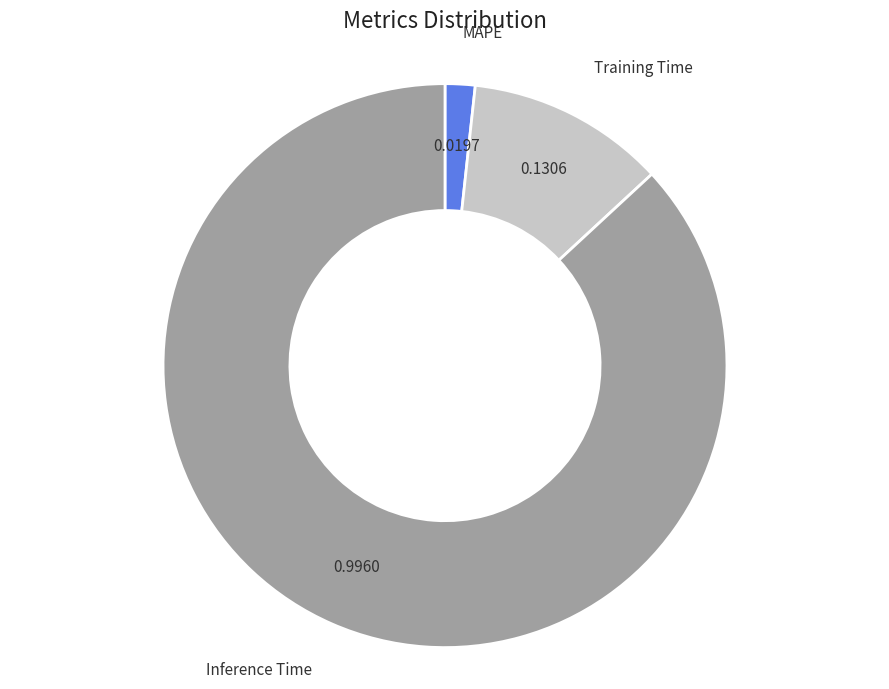

Does Training Time represent more than half of the total?

No